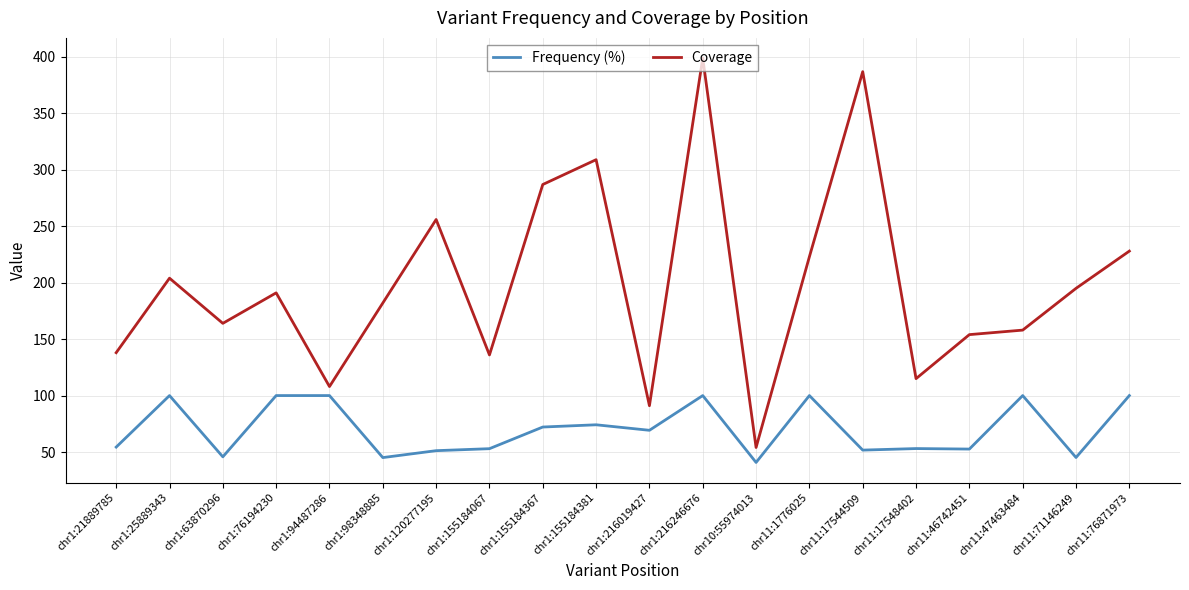

At chr1:216246676, list the series in order from smallest to largest.

Frequency (%), Coverage